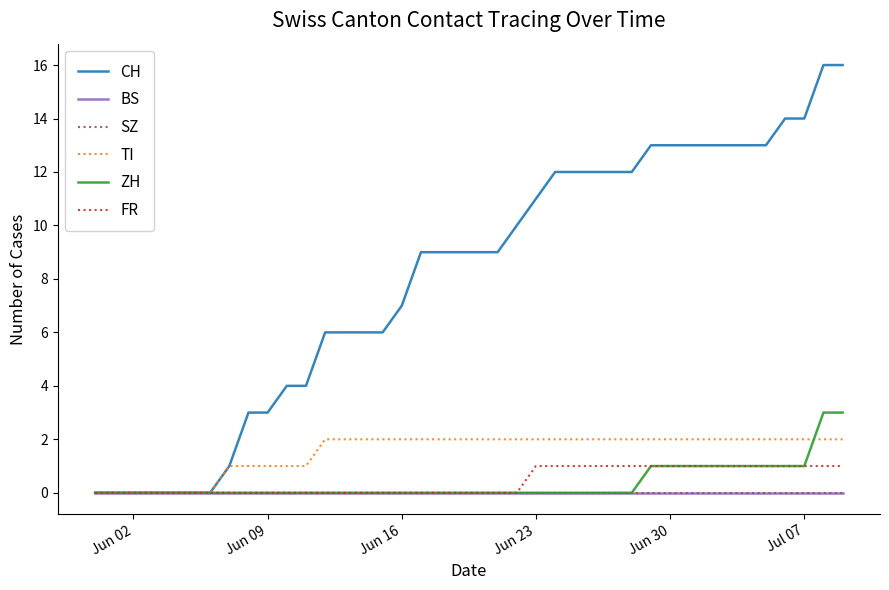

What is the maximum value shown in the chart?

16